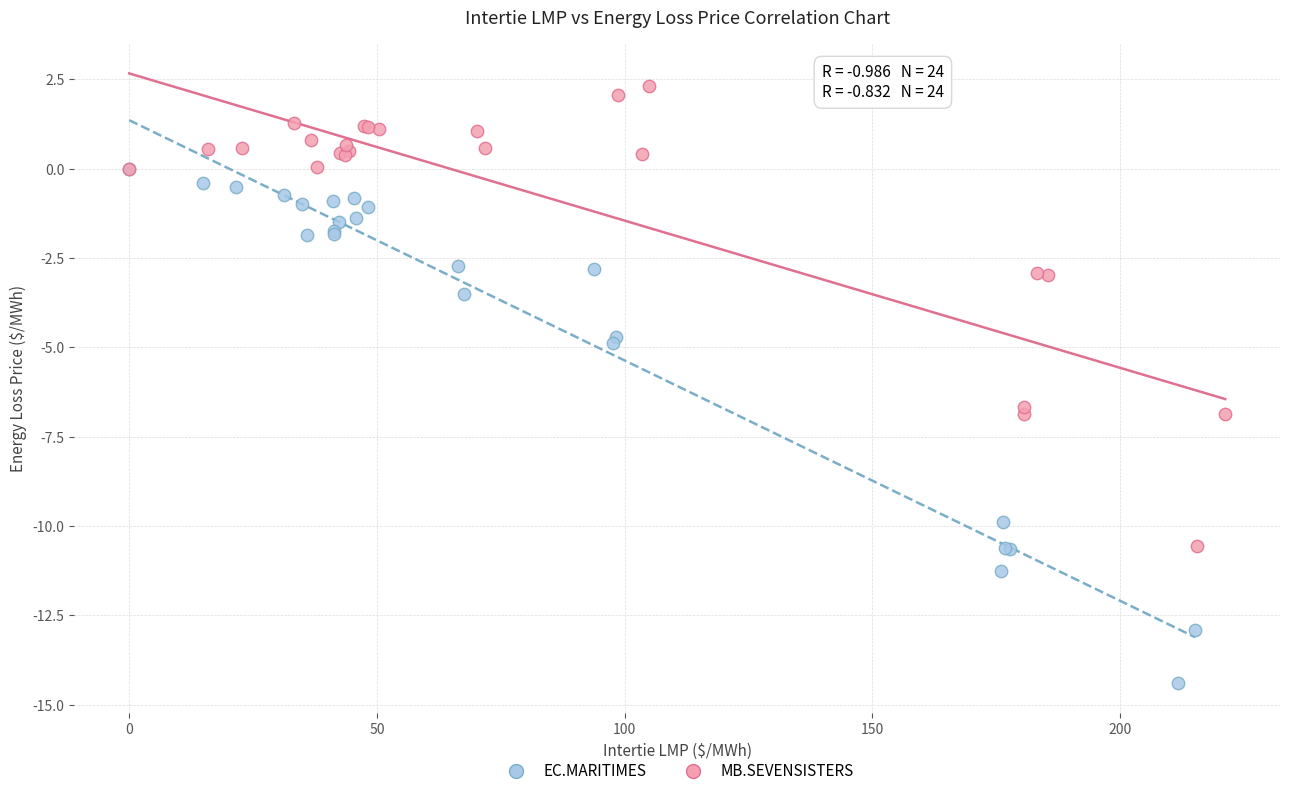

Which series reaches the maximum Y coordinate?

MB.SEVENSISTERS